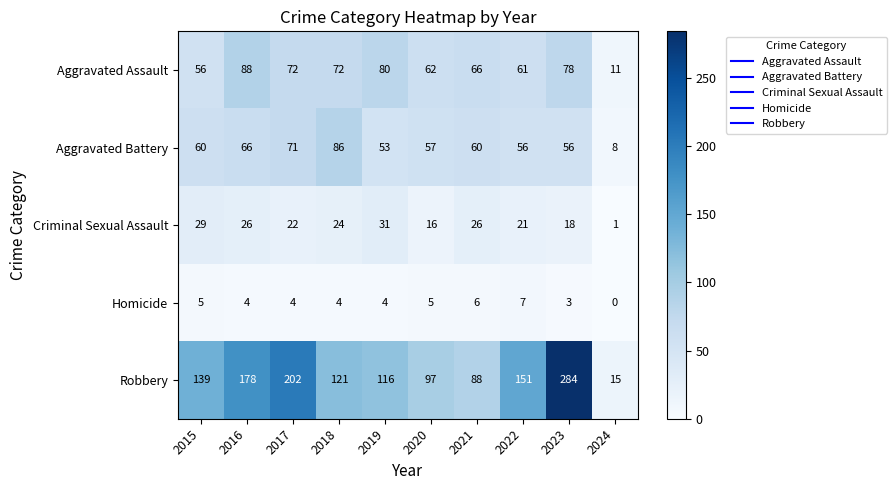

How many categories are shown in the chart?

10